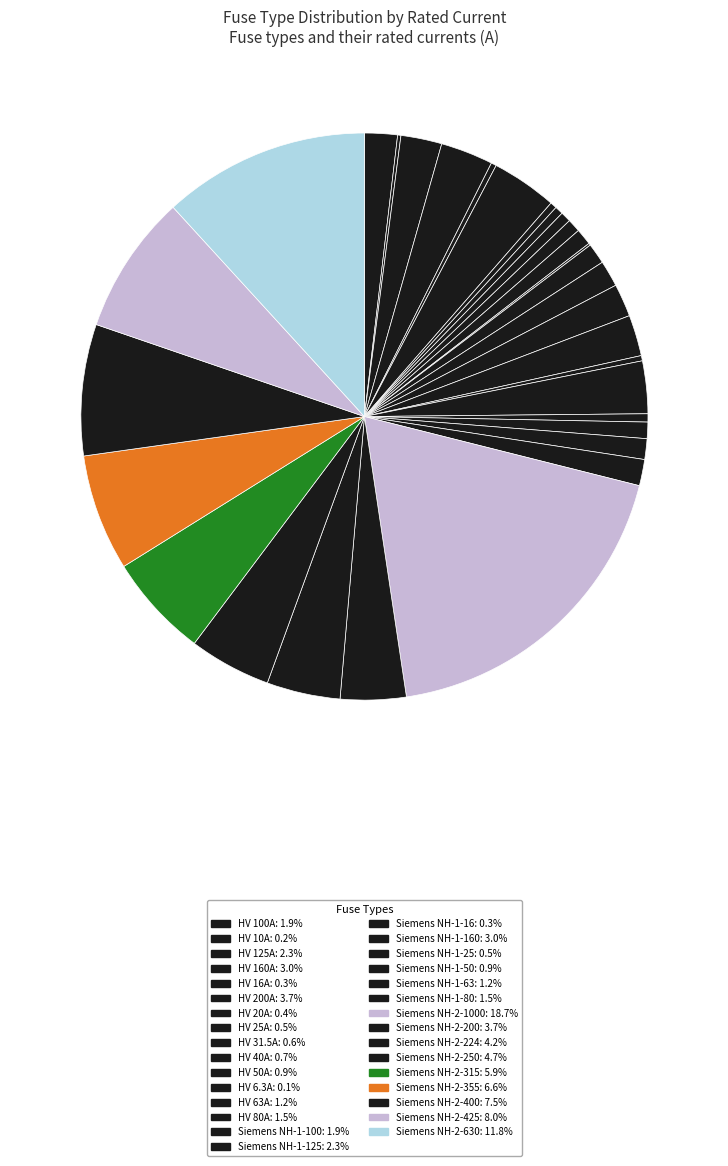

Count the number of slices in the pie.

31